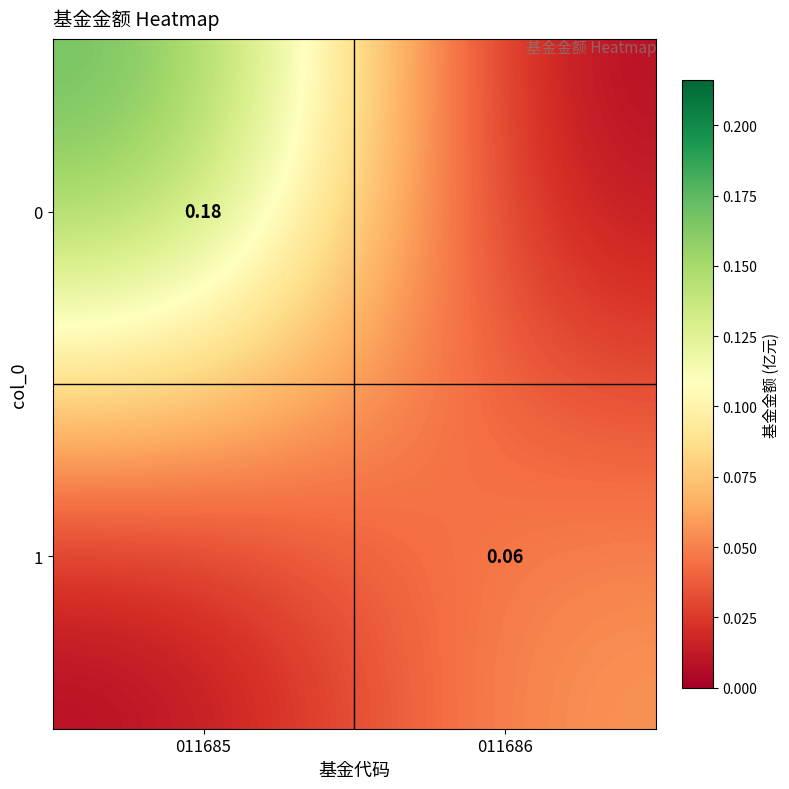

Which has a higher value, 011685 or 011686?

011685